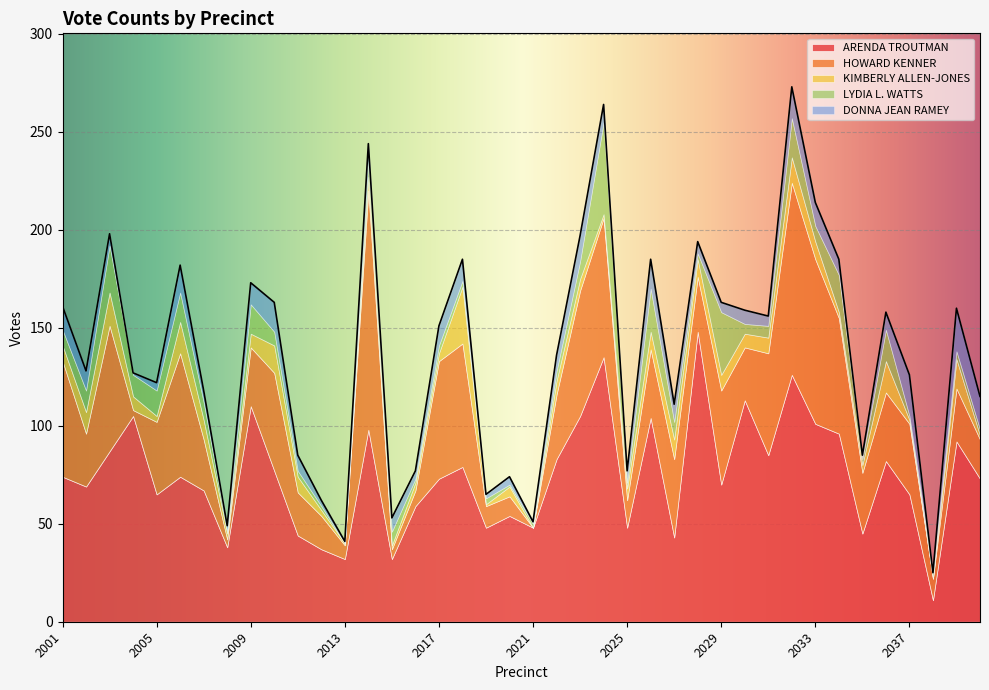

What is the value of the HOWARD KENNER point at the 30th from the left?

27